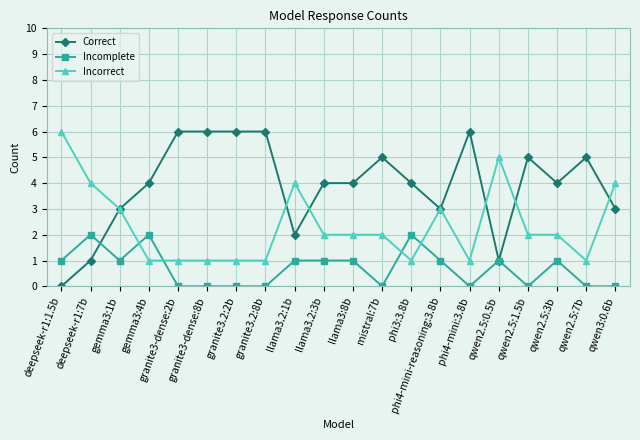

What is the average value of the Incomplete series?

1